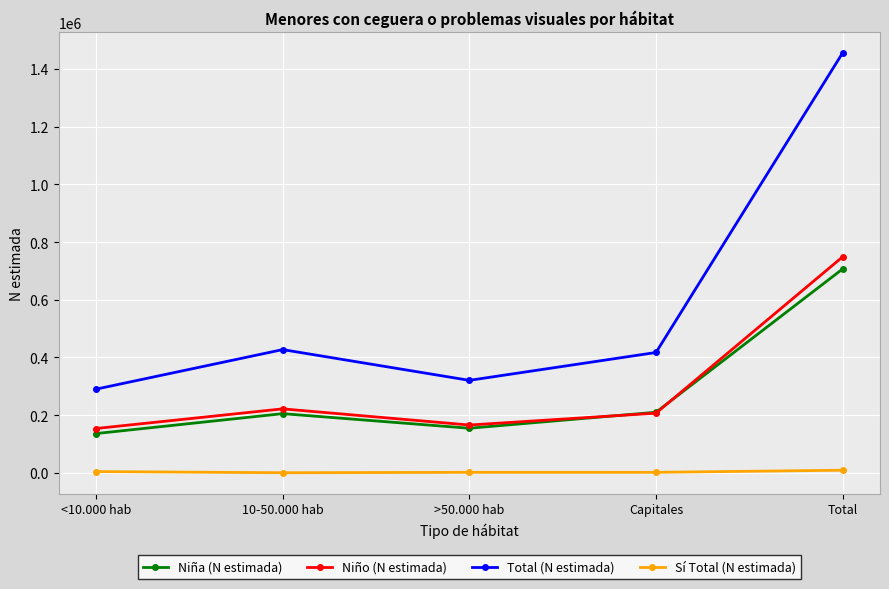

How many values in the Total (N estimada) series are below 417382?

2